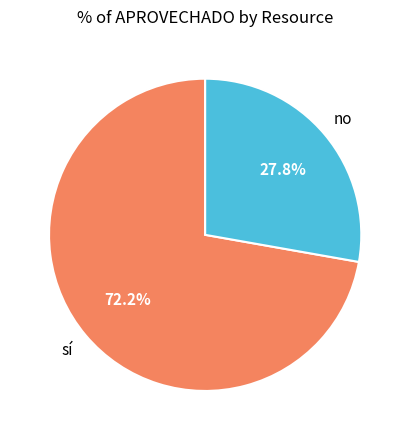

Does any single category account for the majority?

Yes